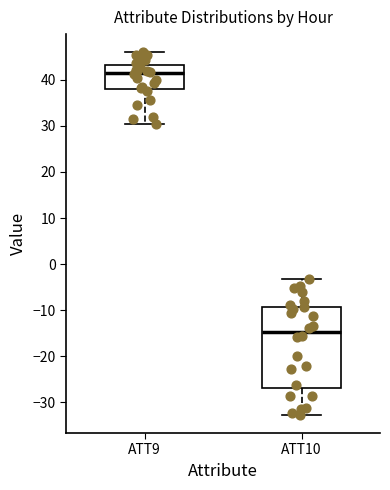

Reading left to right, transcribe this box plot: for each box, give where its median line is, the range the box spans, and where its two whiskers end, as read against the y-axis. The values are not printed on the chart, so give them approximately, as read against the axis.

ATT9: median 41, box 38 to 43, whiskers 30 to 46
ATT10: median -15, box -27 to -9, whiskers -33 to -3